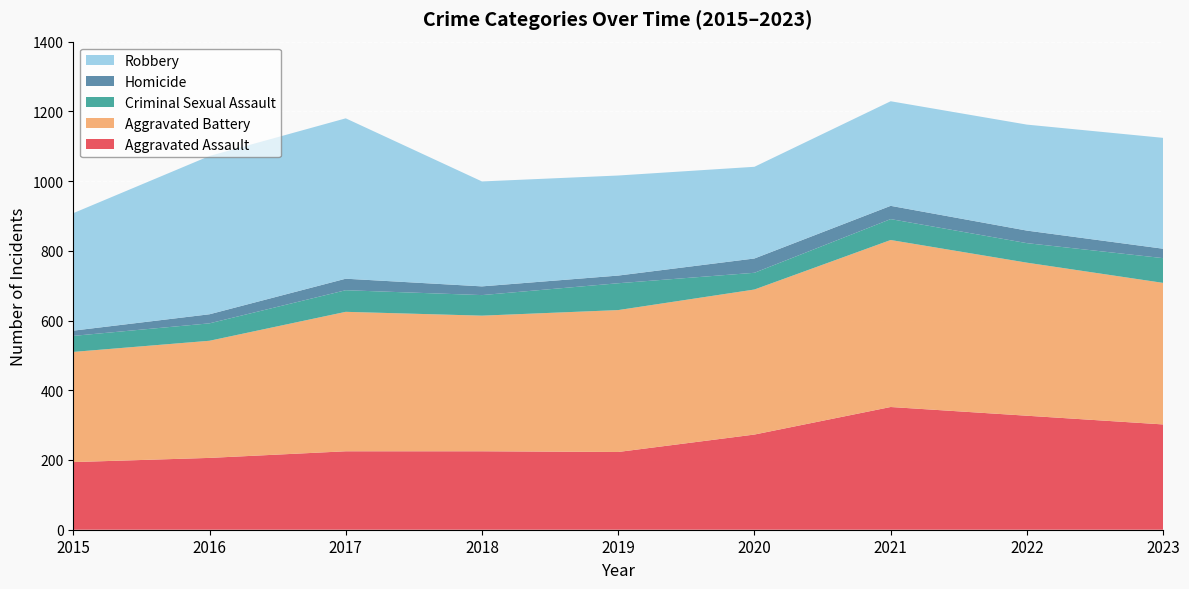

Reading left to right, extract all data points from this chart.

Aggravated Assault: 2015=194	2016=206	2017=225	2018=225	2019=223	2020=273	2021=352	2022=327	2023=302
Aggravated Battery: 2015=316	2016=336	2017=400	2018=389	2019=407	2020=416	2021=479	2022=439	2023=406
Criminal Sexual Assault: 2015=46	2016=50	2017=62	2018=59	2019=77	2020=48	2021=60	2022=56	2023=71
Homicide: 2015=15	2016=26	2017=33	2018=25	2019=22	2020=41	2021=38	2022=36	2023=27
Robbery: 2015=337	2016=454	2017=460	2018=301	2019=287	2020=263	2021=300	2022=304	2023=318